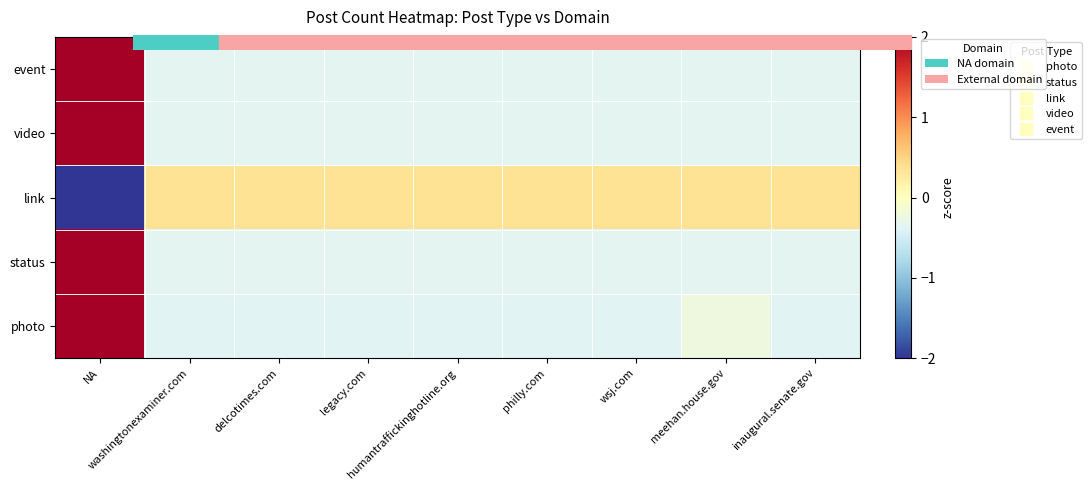

Reading left to right, transcribe all the data shown in this chart.

photo: NA=2.8	washingtonexaminer.com=-0.4	delcotimes.com=-0.4	legacy.com=-0.4	humantraffickinghotline.org=-0.4	philly.com=-0.4	wsj.com=-0.4	meehan.house.gov=-0.2	inaugural.senate.gov=-0.4
status: NA=2.8	washingtonexaminer.com=-0.4	delcotimes.com=-0.4	legacy.com=-0.4	humantraffickinghotline.org=-0.4	philly.com=-0.4	wsj.com=-0.4	meehan.house.gov=-0.4	inaugural.senate.gov=-0.4
link: NA=-2.8	washingtonexaminer.com=0.4	delcotimes.com=0.4	legacy.com=0.4	humantraffickinghotline.org=0.4	philly.com=0.4	wsj.com=0.4	meehan.house.gov=0.4	inaugural.senate.gov=0.4
video: NA=2.8	washingtonexaminer.com=-0.4	delcotimes.com=-0.4	legacy.com=-0.4	humantraffickinghotline.org=-0.4	philly.com=-0.4	wsj.com=-0.4	meehan.house.gov=-0.4	inaugural.senate.gov=-0.4
event: NA=2.8	washingtonexaminer.com=-0.4	delcotimes.com=-0.4	legacy.com=-0.4	humantraffickinghotline.org=-0.4	philly.com=-0.4	wsj.com=-0.4	meehan.house.gov=-0.4	inaugural.senate.gov=-0.4